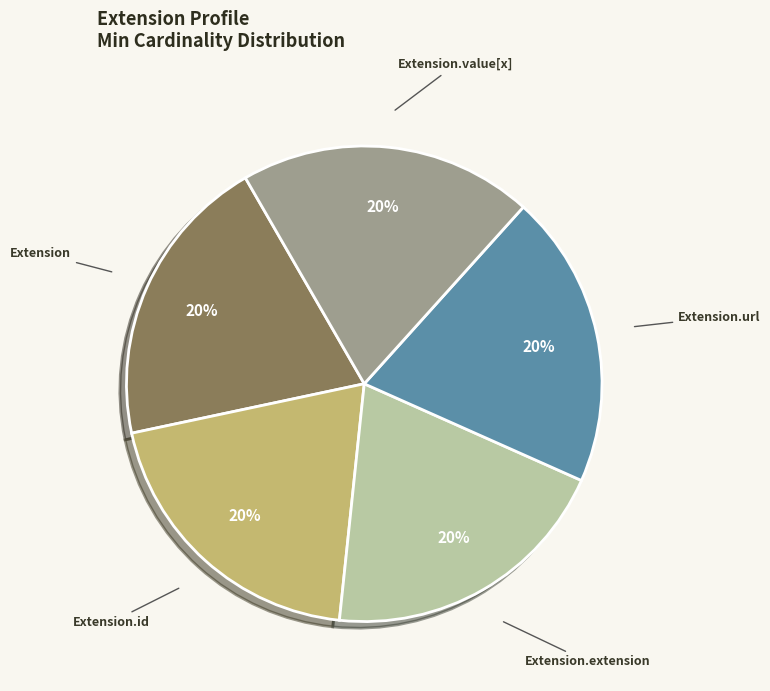

To the nearest percent, what is the average slice percentage?

20%